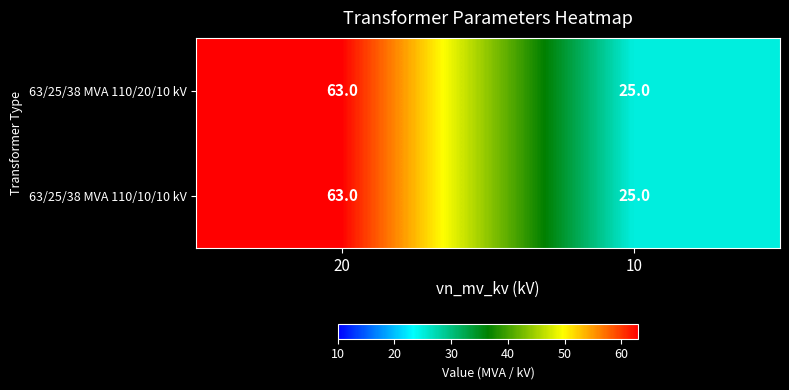

What is the maximum value for 63/25/38 MVA 110/10/10 kV?

63